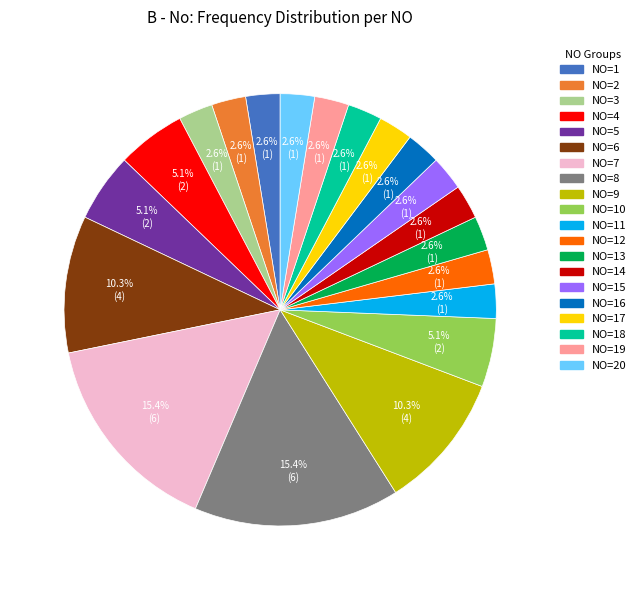

Is there a majority slice in this chart?

No